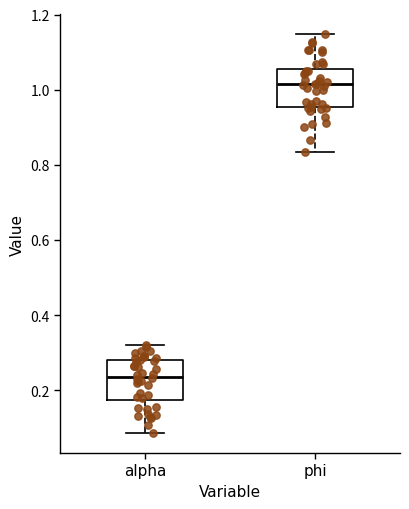

Which box has the highest median line?

phi